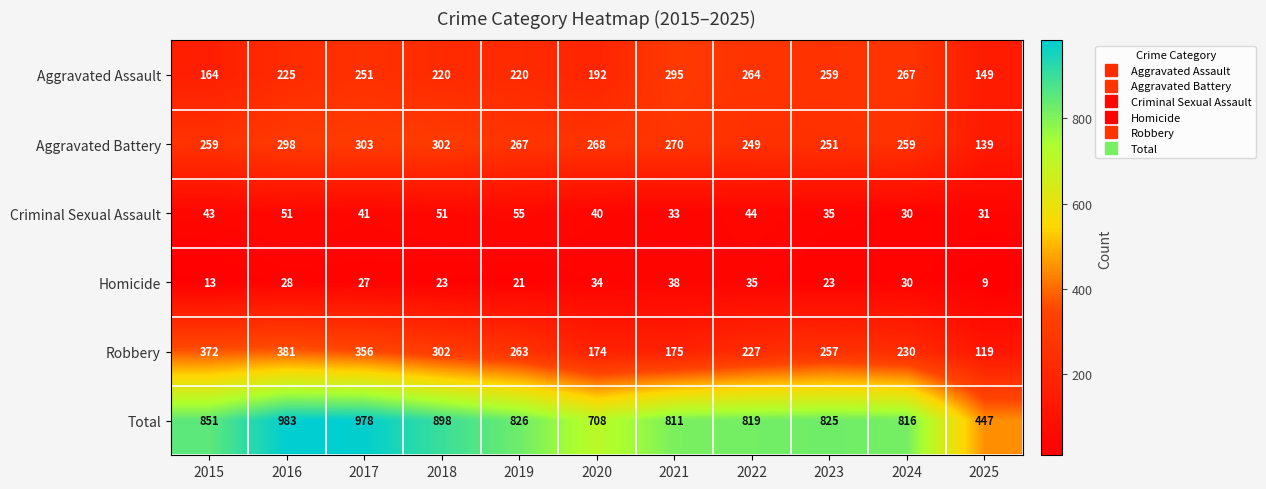

The value of Robbery at 2022 is 227. True or false?

True